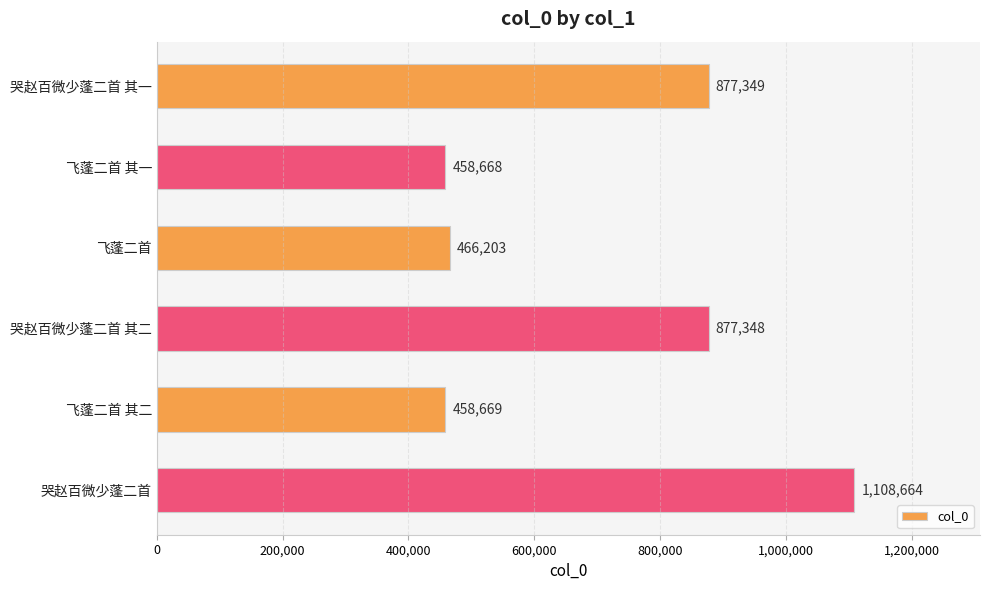

Count the number of data series in this chart.

1